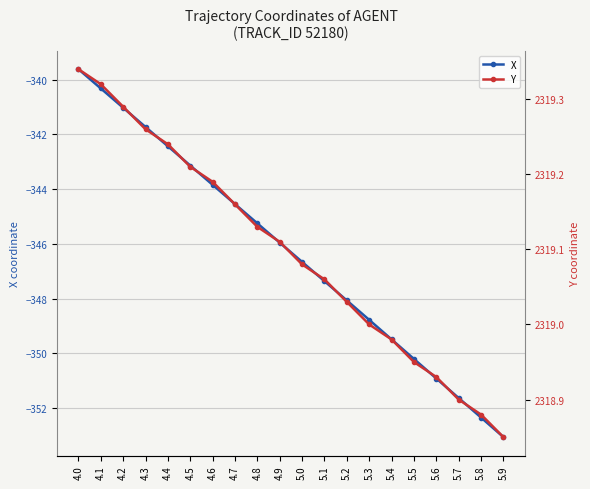

What is the highest value of the X series?

-339.6